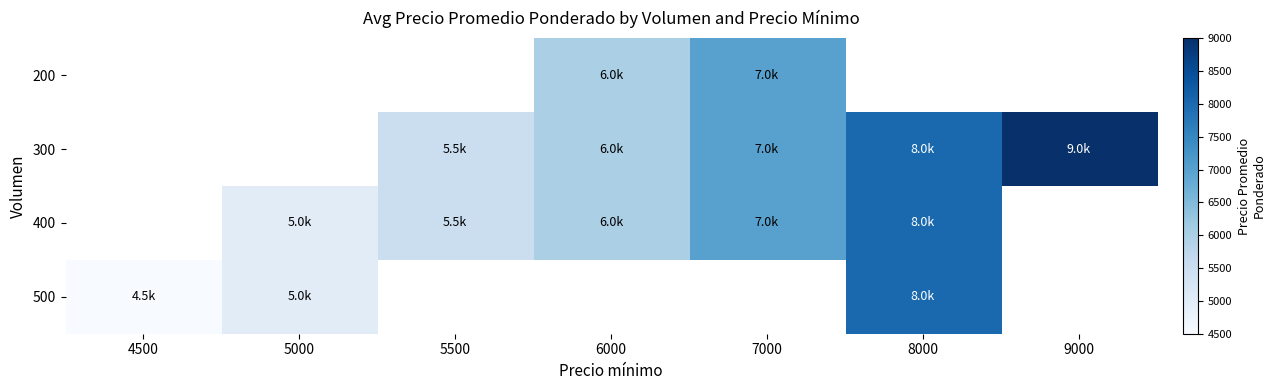

Which has a higher value, 5000 or 5500?

5500